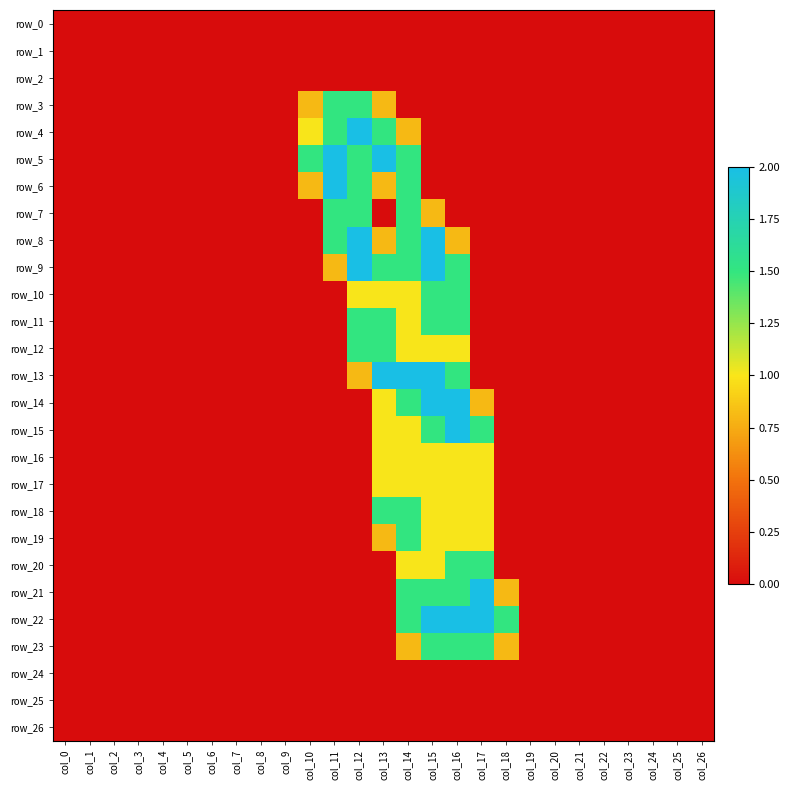

Between col_11 and col_21, which is larger?

col_11